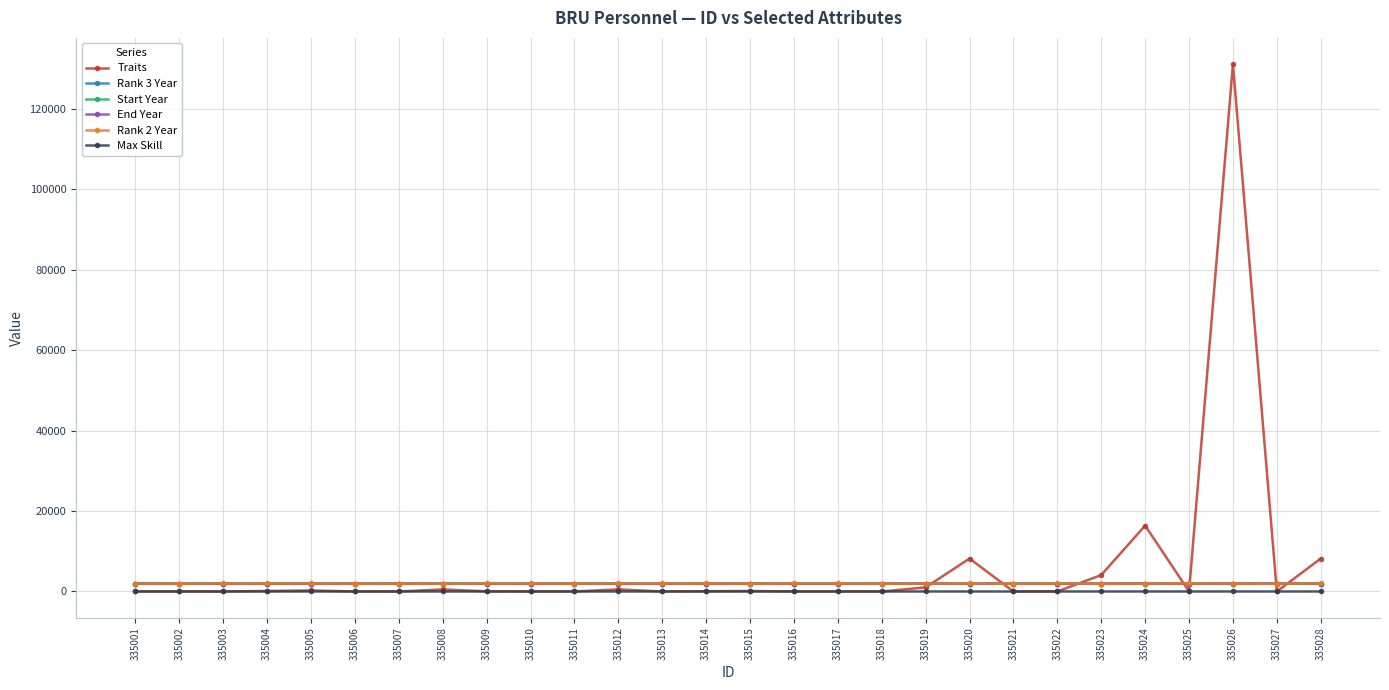

Which category has the highest value across all series?

335026